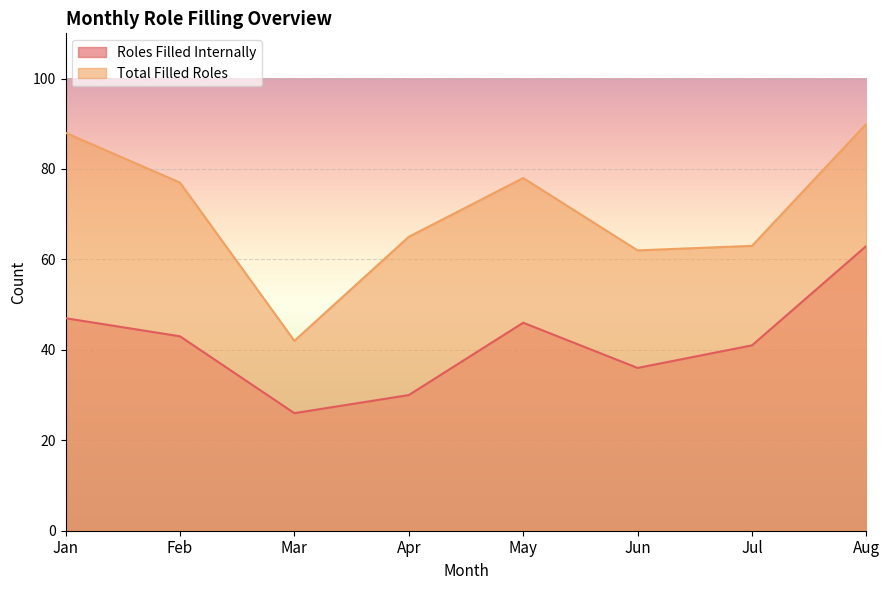

How many interior local peaks does the Roles Filled Internally series have?

1